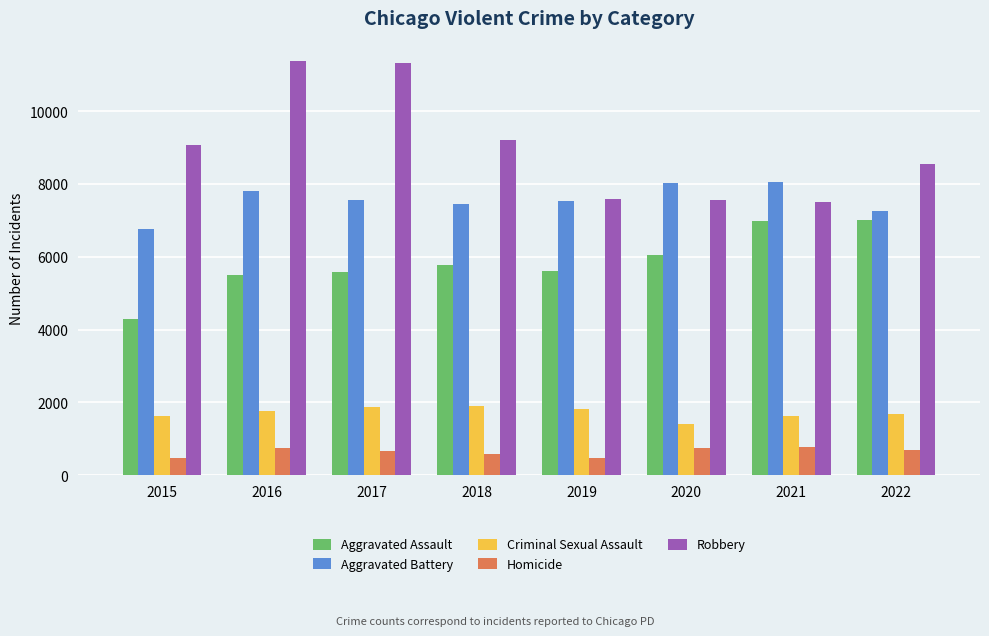

What are all the series names shown in the legend?

Aggravated Assault, Aggravated Battery, Criminal Sexual Assault, Homicide, Robbery